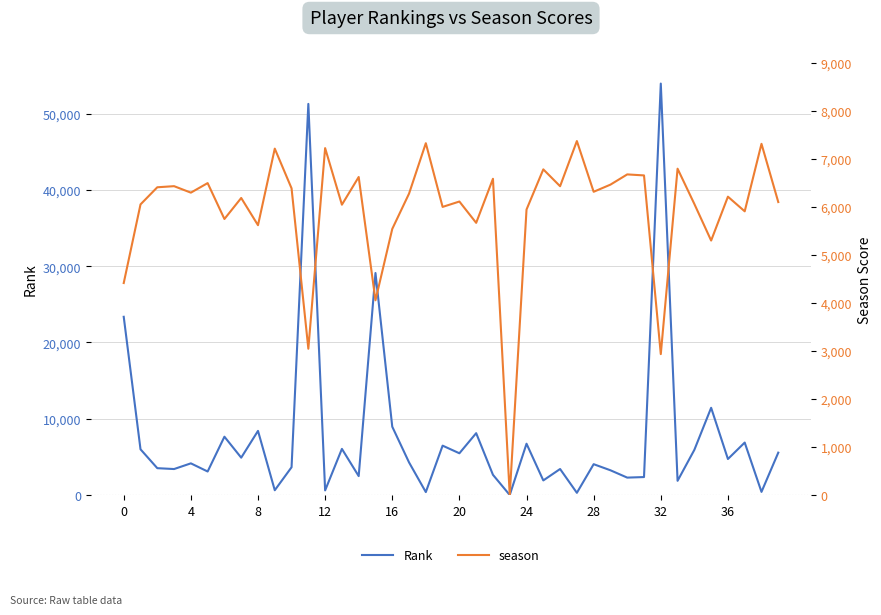

What is the maximum value for Rank?

53937